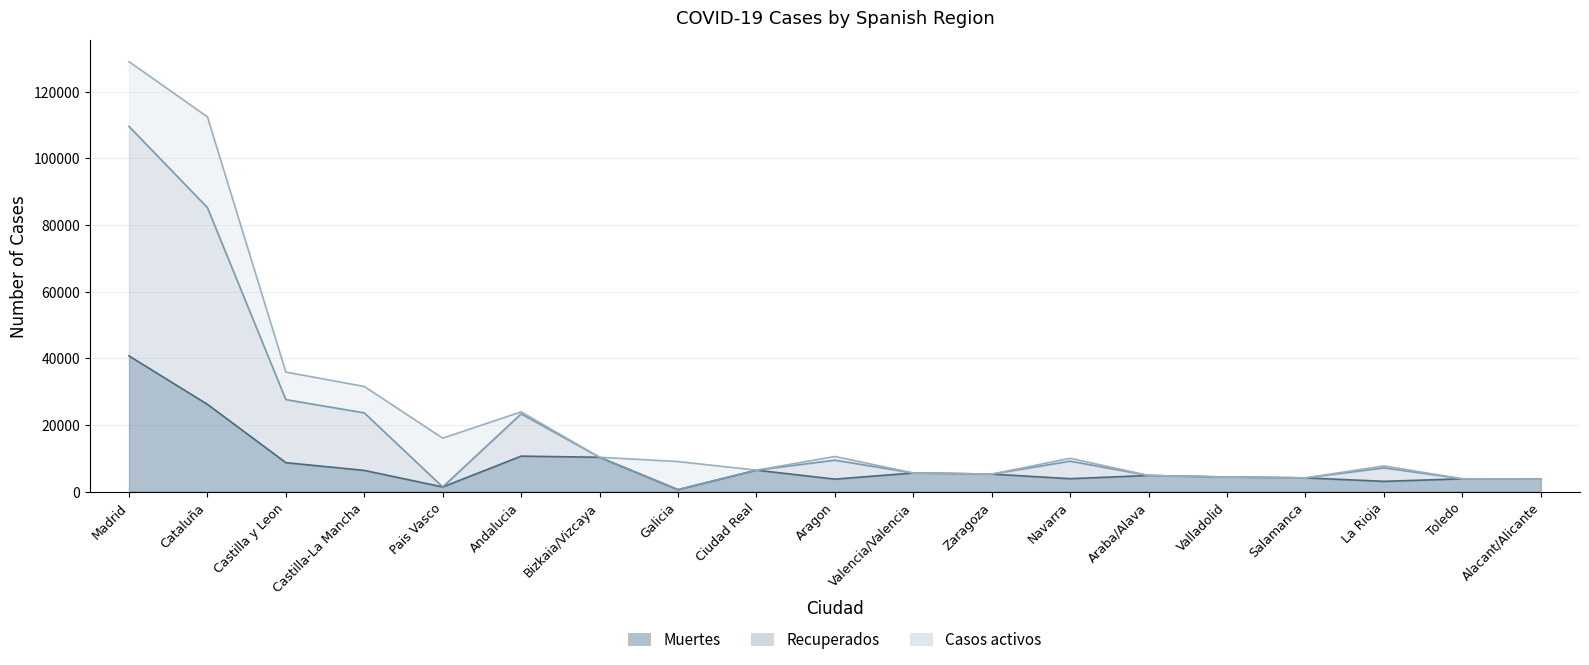

In Muertes, how many points are higher than both neighbors (excluding endpoints)?

5